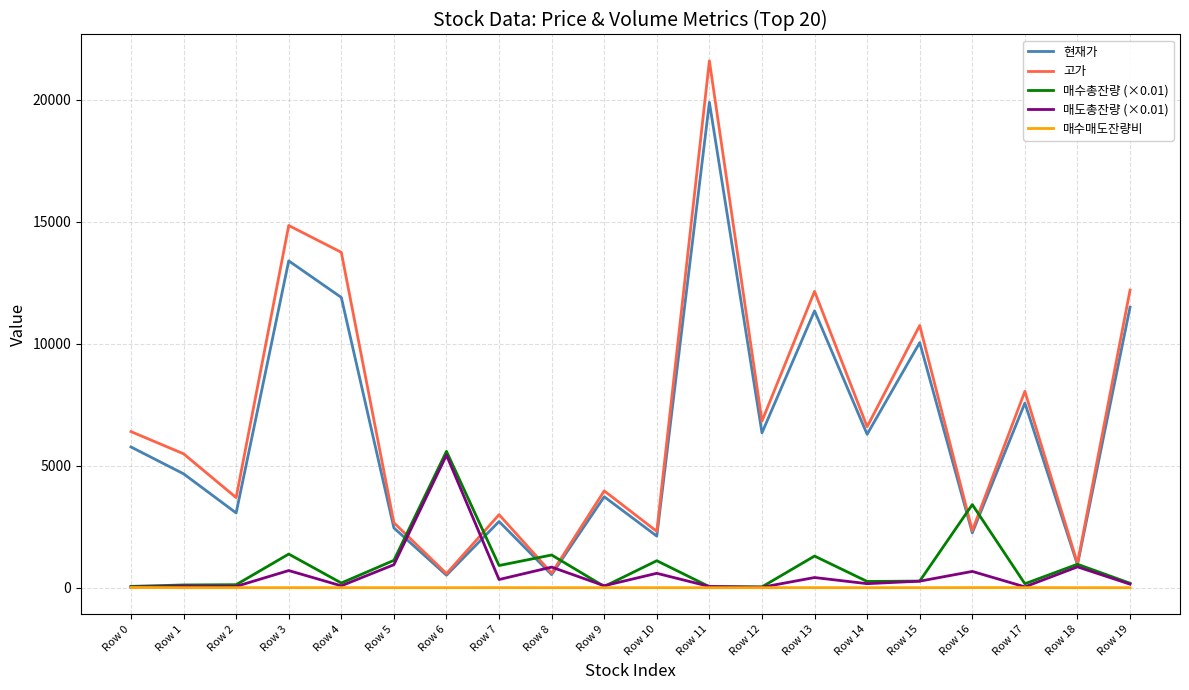

True or false: 현재가 and 매수매도잔량비 intersect in this chart.

False